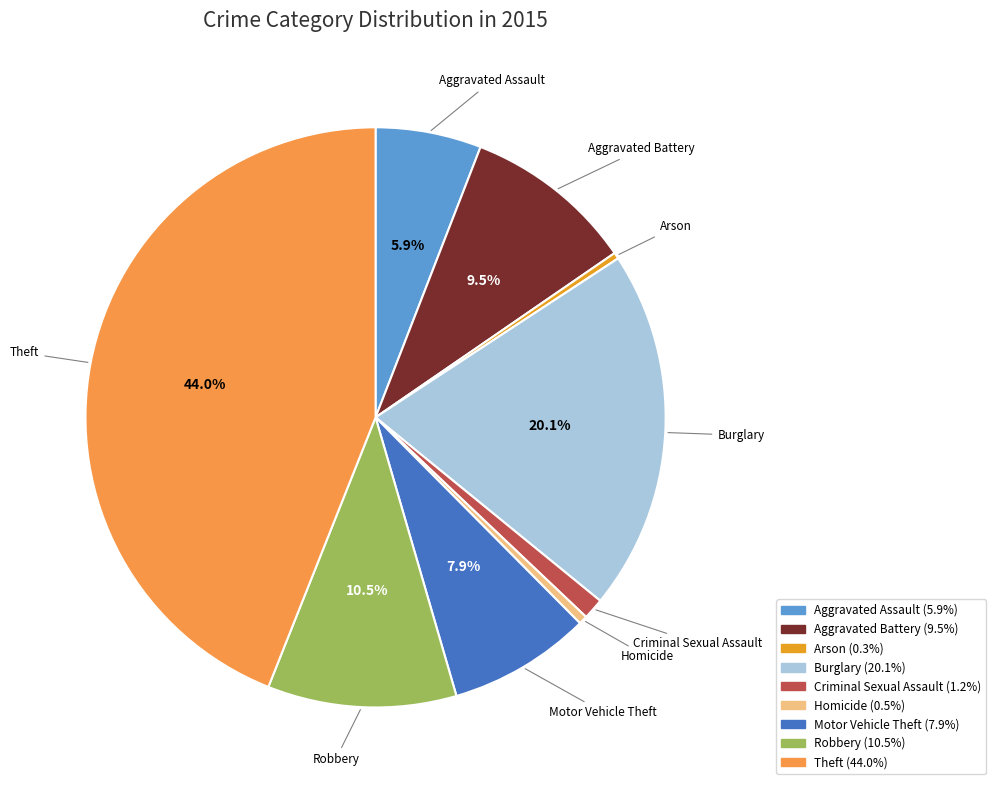

Is there any slice that represents more than half of the pie?

No